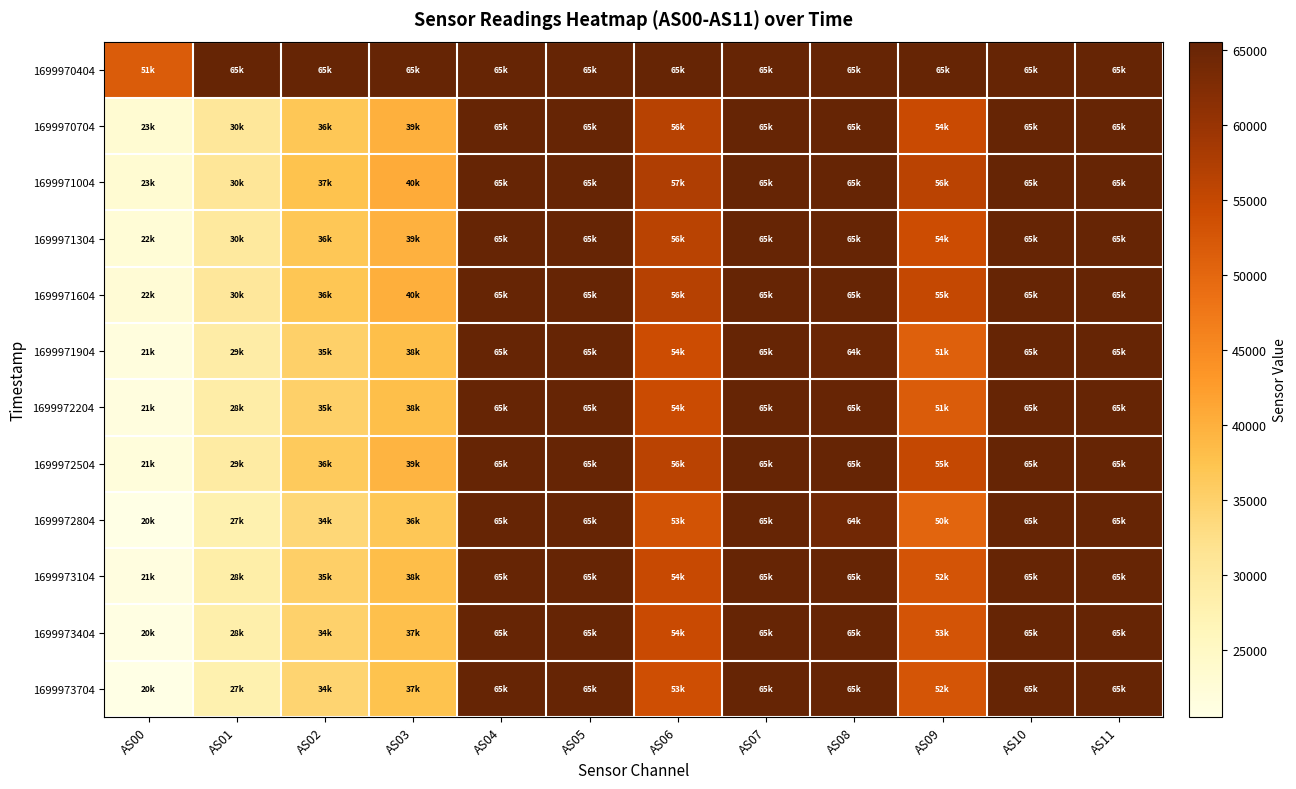

Reading left to right, transcribe all the data shown in this chart.

1699970404: AS00=51782	AS01=65535	AS02=65535	AS03=65535	AS04=65535	AS05=65535	AS06=65535	AS07=65535	AS08=65535	AS09=65535	AS10=65535	AS11=65535
1699970704: AS00=23034	AS01=30599	AS02=36871	AS03=39968	AS04=65535	AS05=65535	AS06=56561	AS07=65535	AS08=65535	AS09=54547	AS10=65535	AS11=65535
1699971004: AS00=23067	AS01=30755	AS02=37453	AS03=40684	AS04=65535	AS05=65535	AS06=57403	AS07=65535	AS08=65535	AS09=56167	AS10=65535	AS11=65535
1699971304: AS00=22507	AS01=30204	AS02=36781	AS03=39859	AS04=65535	AS05=65535	AS06=56311	AS07=65535	AS08=65535	AS09=54159	AS10=65535	AS11=65535
1699971604: AS00=22672	AS01=30396	AS02=36951	AS03=40128	AS04=65535	AS05=65535	AS06=56708	AS07=65535	AS08=65535	AS09=55158	AS10=65535	AS11=65535
1699971904: AS00=21697	AS01=29082	AS02=35250	AS03=38047	AS04=65535	AS05=65535	AS06=54185	AS07=65535	AS08=64935	AS09=51126	AS10=65535	AS11=65535
1699972204: AS00=21456	AS01=28869	AS02=35186	AS03=38070	AS04=65535	AS05=65535	AS06=54325	AS07=65535	AS08=65337	AS09=51763	AS10=65535	AS11=65535
1699972504: AS00=21896	AS01=29511	AS02=36217	AS03=39435	AS04=65535	AS05=65535	AS06=56147	AS07=65535	AS08=65535	AS09=55034	AS10=65535	AS11=65535
1699972804: AS00=20613	AS01=27772	AS02=34038	AS03=36824	AS04=65535	AS05=65535	AS06=53082	AS07=65535	AS08=64245	AS09=50360	AS10=65535	AS11=65535
1699973104: AS00=21296	AS01=28695	AS02=35332	AS03=38267	AS04=65535	AS05=65535	AS06=54759	AS07=65535	AS08=65535	AS09=52905	AS10=65535	AS11=65535
1699973404: AS00=20961	AS01=28284	AS02=34978	AS03=37935	AS04=65535	AS05=65535	AS06=54479	AS07=65535	AS08=65535	AS09=53007	AS10=65535	AS11=65535
1699973704: AS00=20551	AS01=27796	AS02=34496	AS03=37442	AS04=65535	AS05=65535	AS06=53796	AS07=65535	AS08=65535	AS09=52727	AS10=65535	AS11=65535